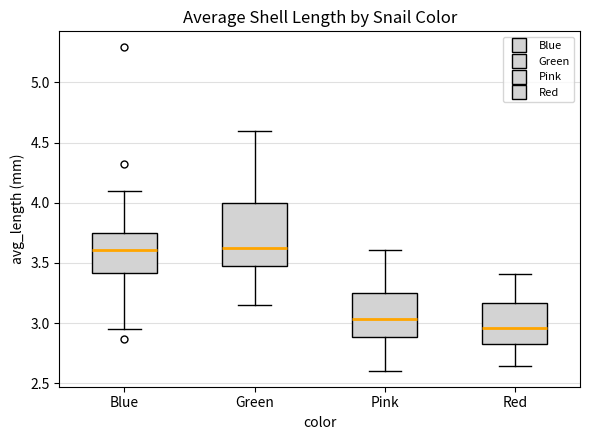

Reading left to right, read every box against the y-axis: the position of its median line, the range the box covers, and the ends of its whiskers. The values are not printed on the chart, so give them approximately, as read against the axis.

Blue: median 3.60, box 3.40 to 3.75, whiskers 2.95 to 4.10
Green: median 3.60, box 3.50 to 4.00, whiskers 3.15 to 4.60
Pink: median 3.05, box 2.90 to 3.25, whiskers 2.60 to 3.60
Red: median 2.95, box 2.80 to 3.15, whiskers 2.65 to 3.40